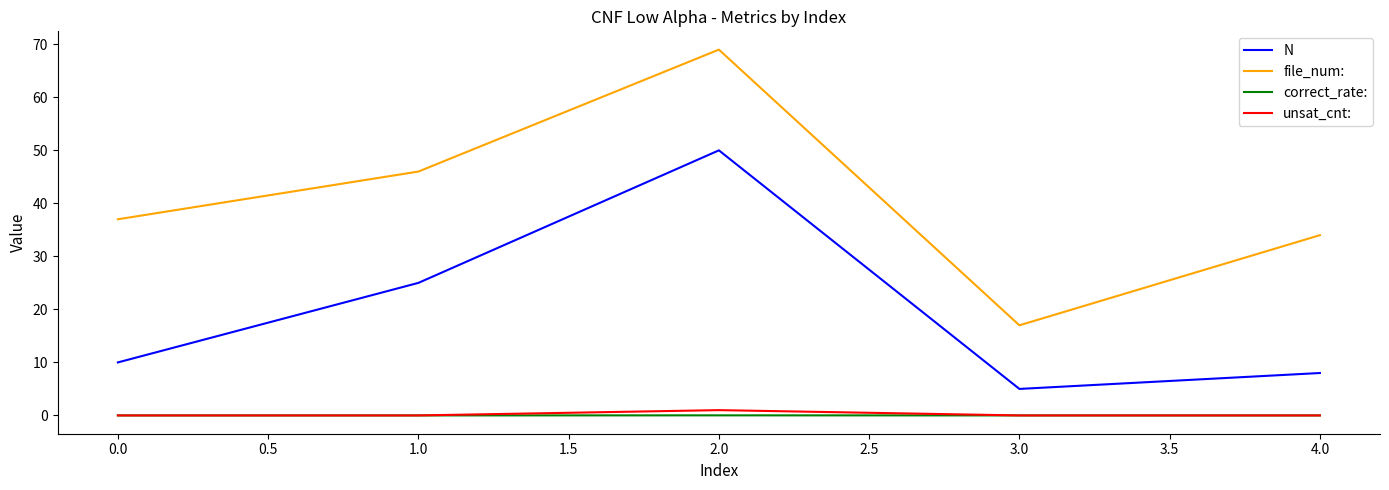

Which series has the largest range (max minus min)?

file_num: